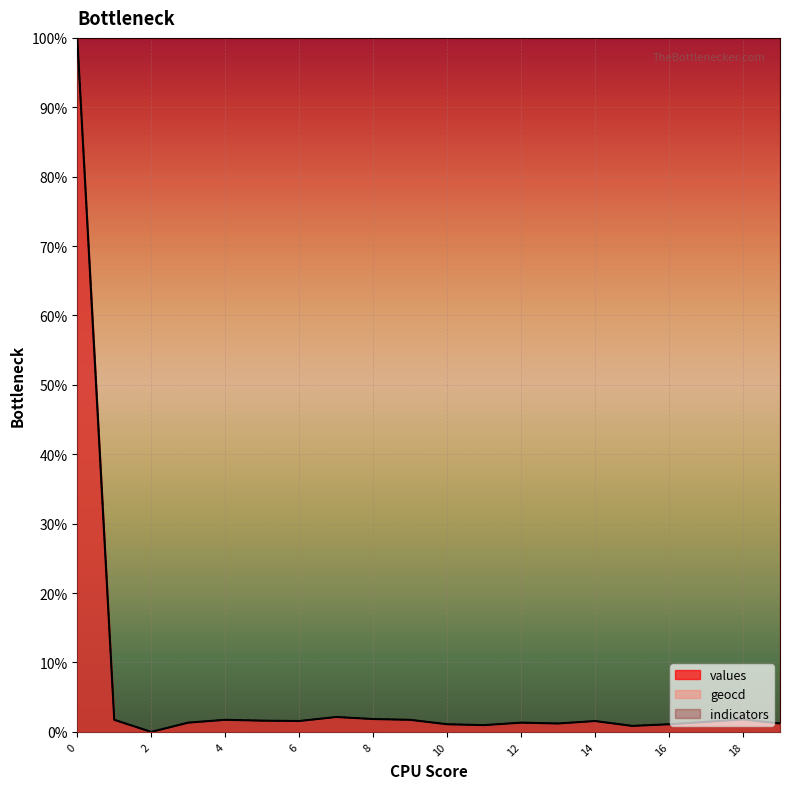

What is the maximum value for geocd?

100.0